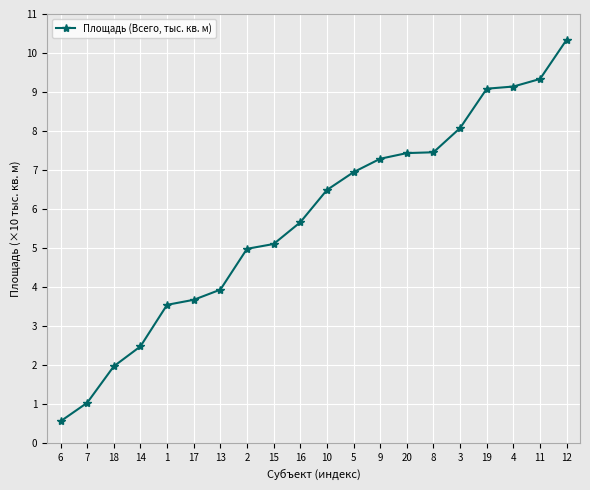

Is it true that the value at 15 is 5.1?

True